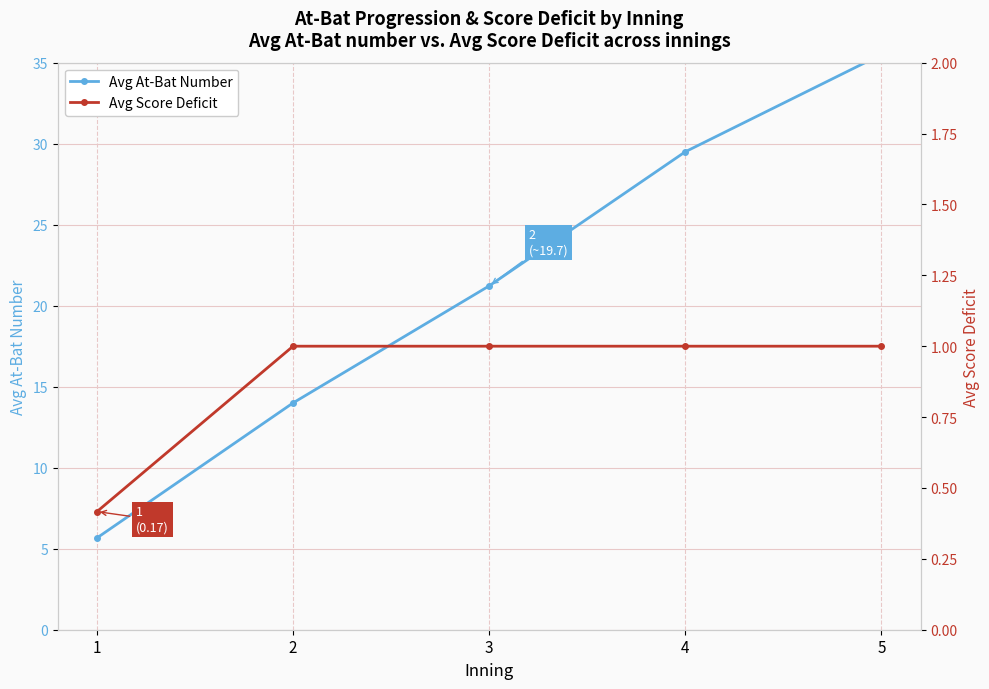

Reading left to right, transcribe all the data shown in this chart.

Avg At-Bat Number: 1=5.7	2=14.0	3=21.2	4=29.5	5=35.5
Avg Score Deficit: 1=0.4	2=1.0	3=1.0	4=1.0	5=1.0